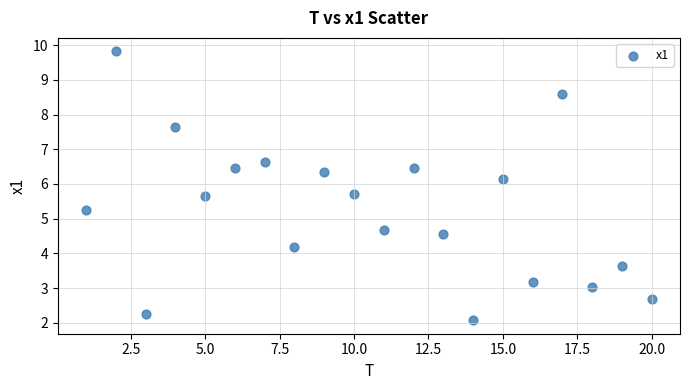

What is the range of Y values (max minus min)?

7.8